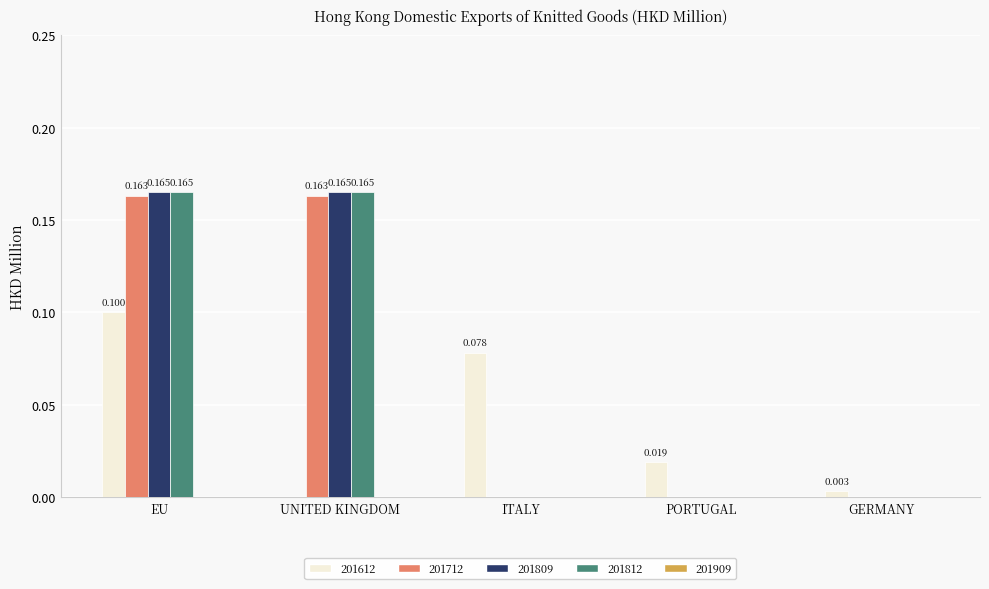

Is the value of 201612 at EU greater than the value of 201809 at PORTUGAL?

Yes